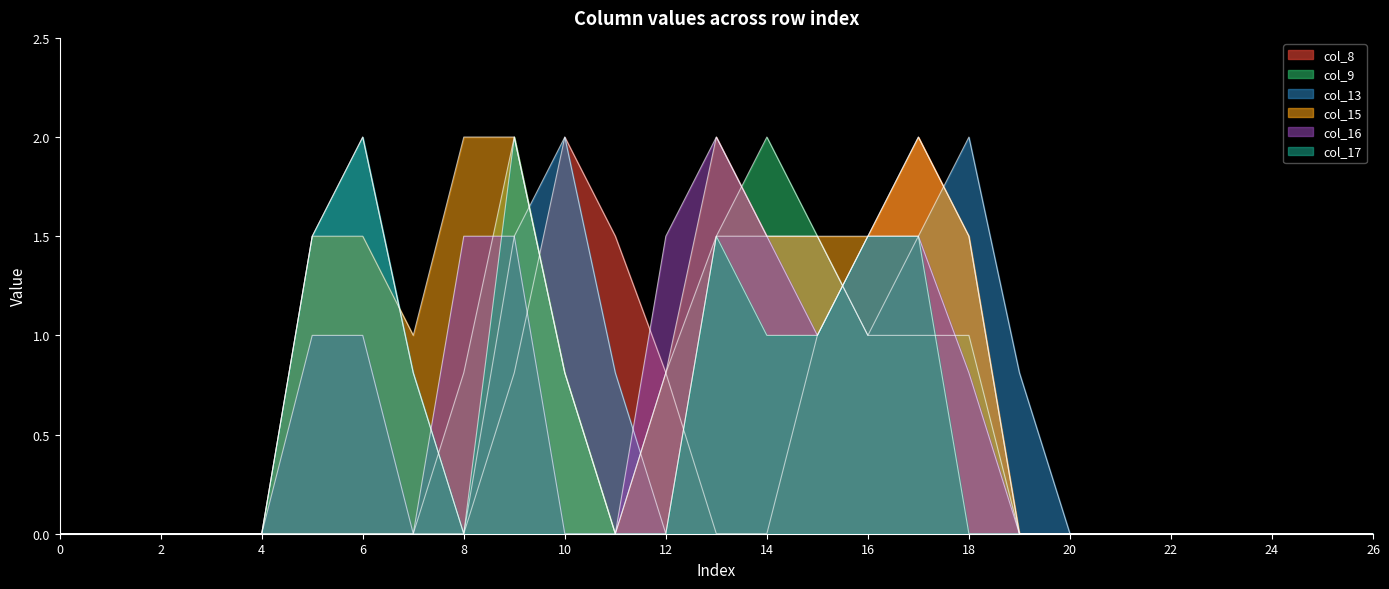

True or false: col_13 has a value of 0.0 at 4.

True